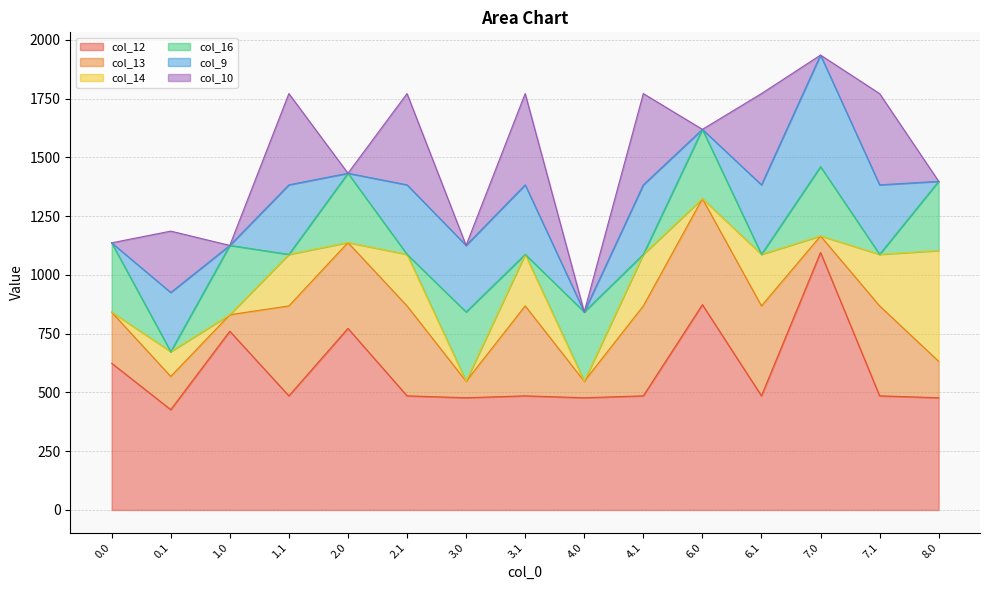

What is the value of the col_13 point at the 7th from the left?

70.2